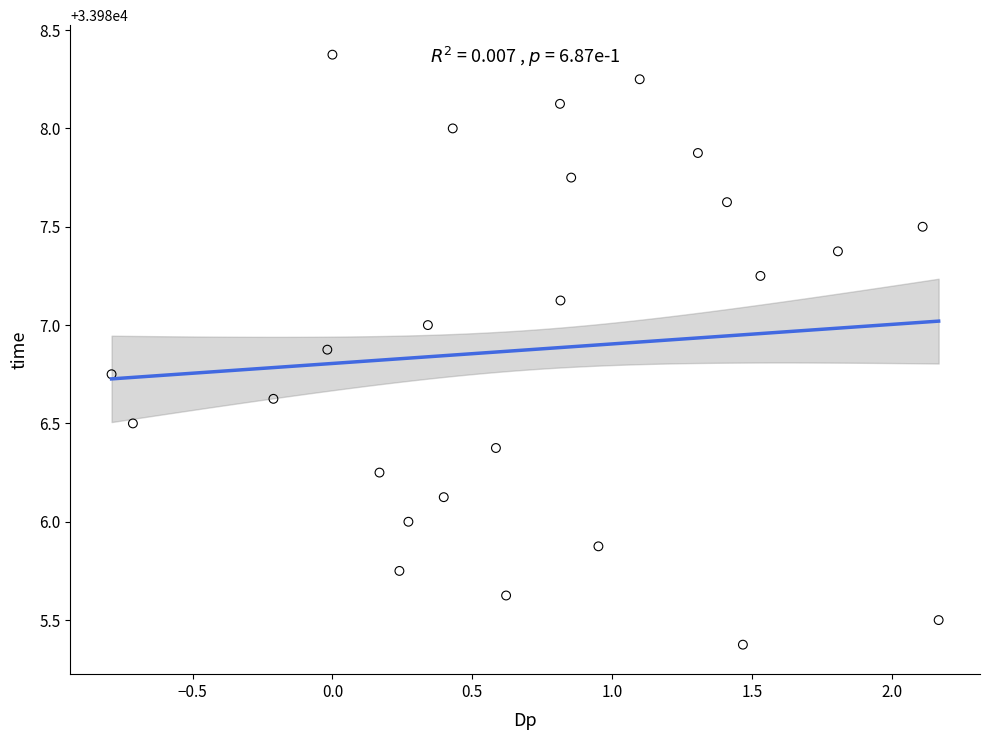

What is the range of X values (max minus min)?

3.0